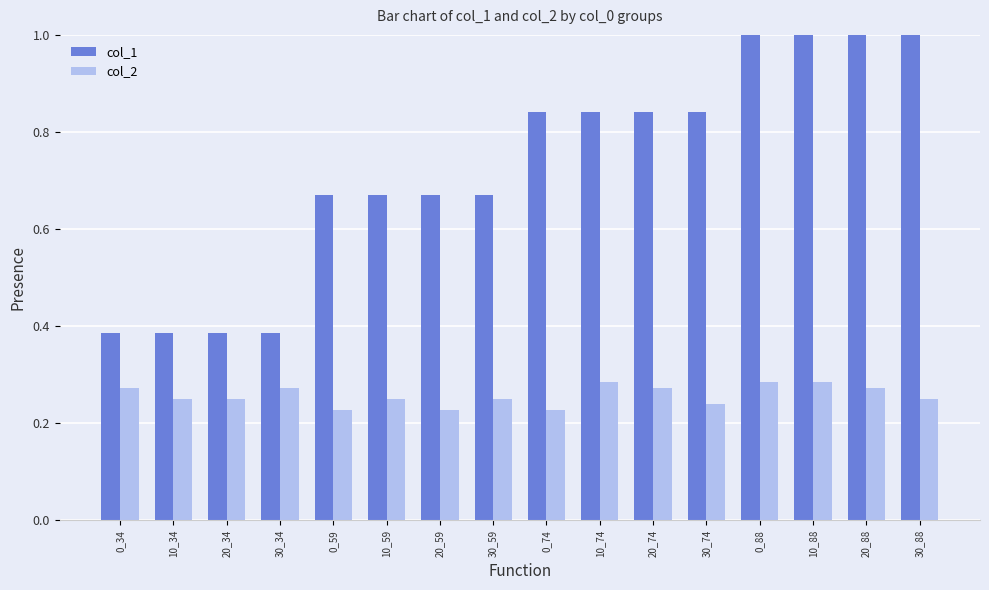

What is the label of the 11th bar from the right?

10_59